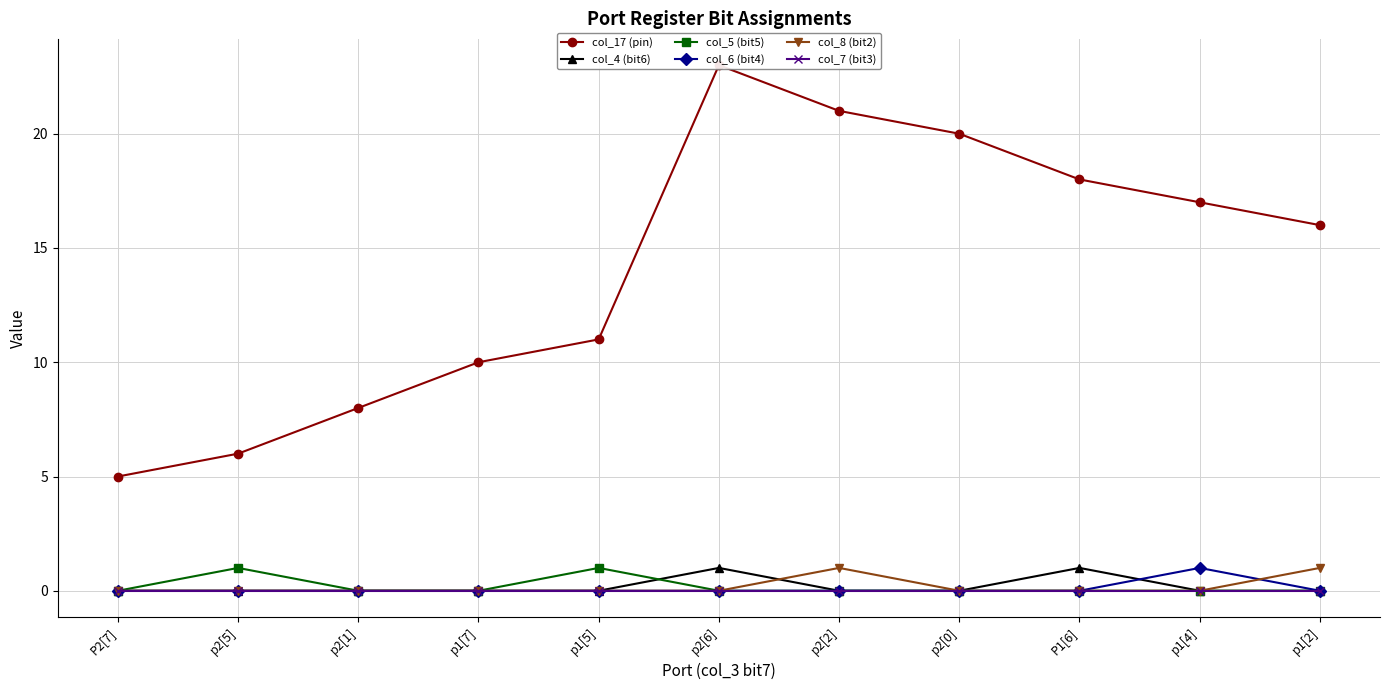

True or false: col_5 (bit5) and col_7 (bit3) cross at least once.

False